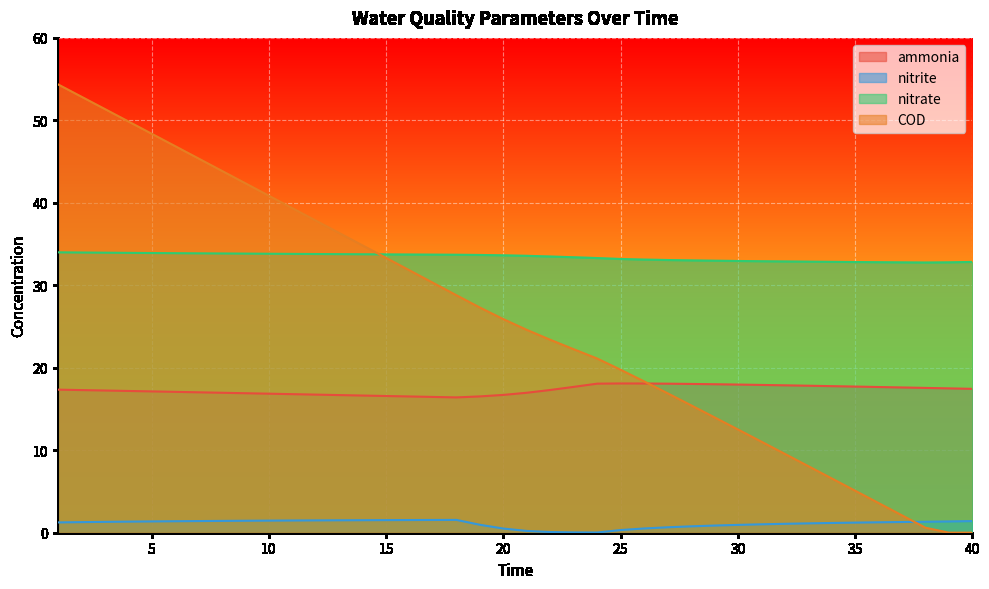

At 37, list the series in order from largest to smallest.

nitrate, ammonia, COD, nitrite